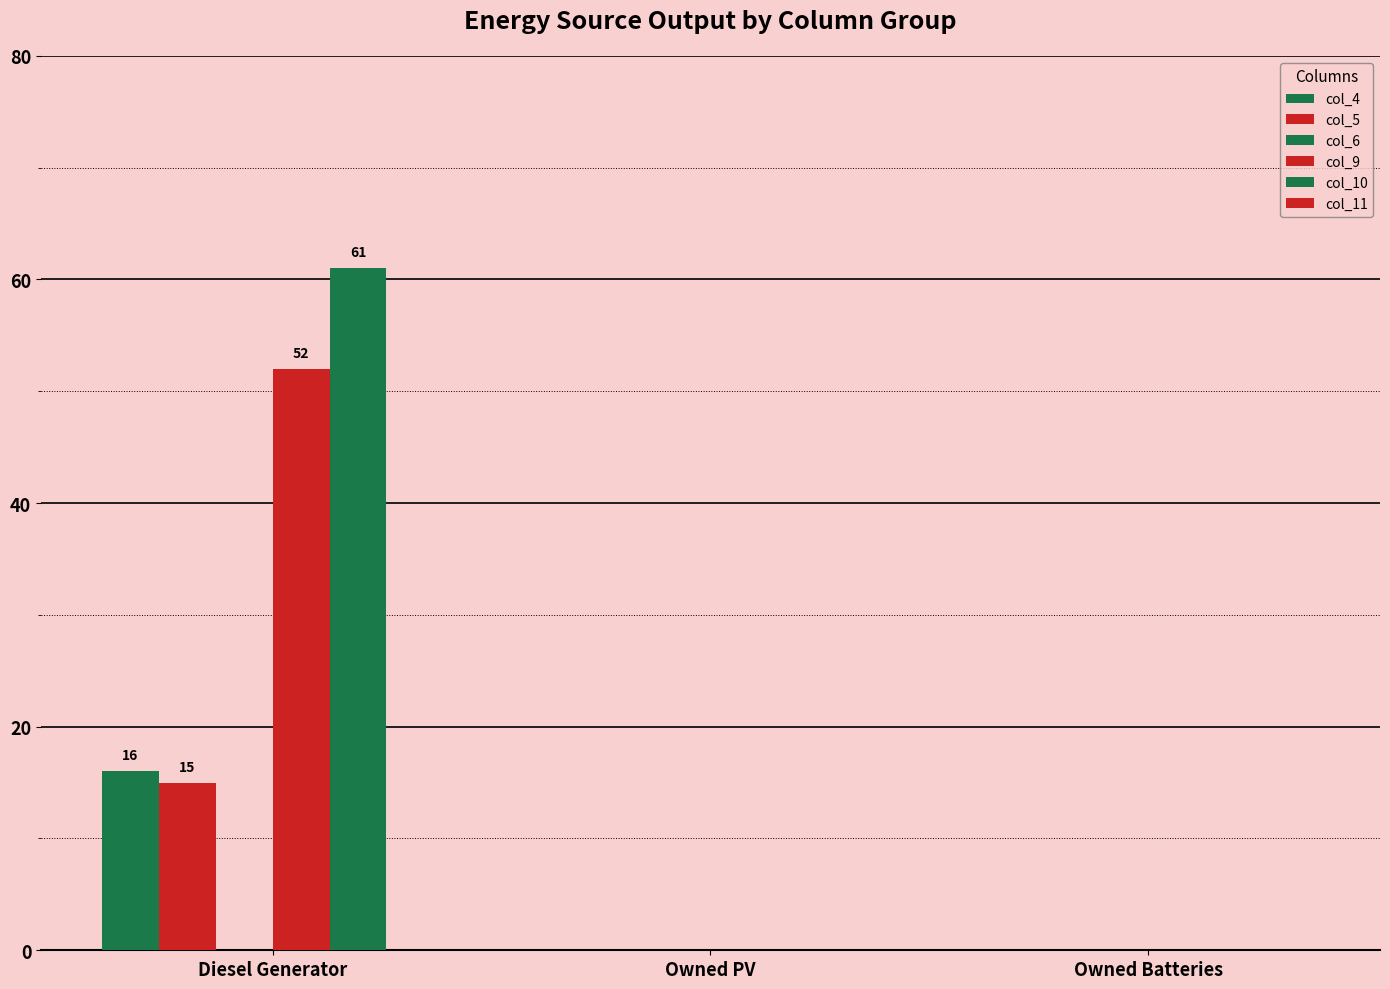

What is the label of the 2nd bar from the right?

Owned PV